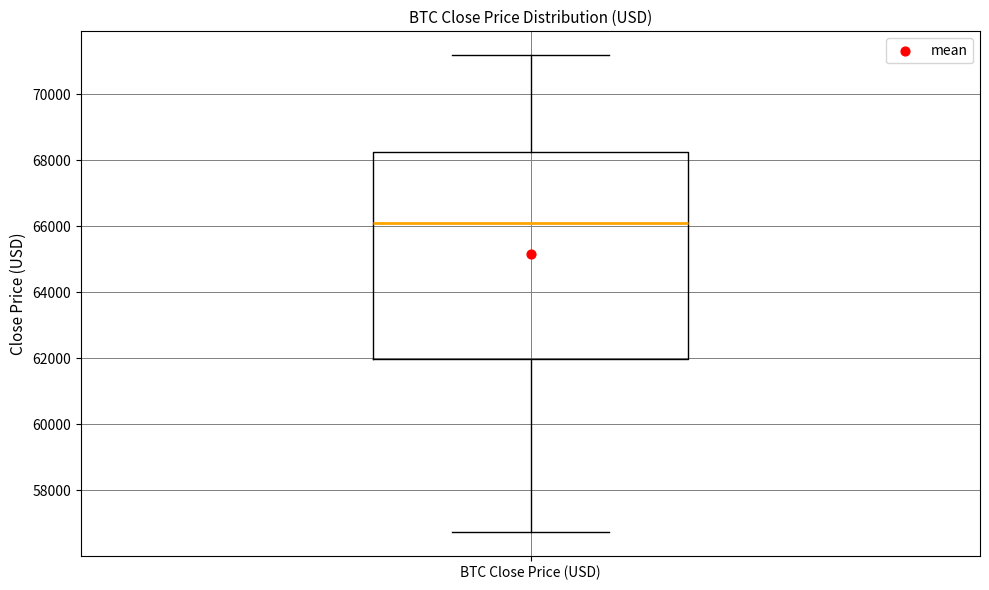

Transcribe this box plot: give where the median line is, the range the box spans, and where the two whiskers end, as read against the y-axis. The values are not printed on the chart, so give them approximately, as read against the axis.

median 66200, box 62000 to 68200, whiskers 56800 to 71200